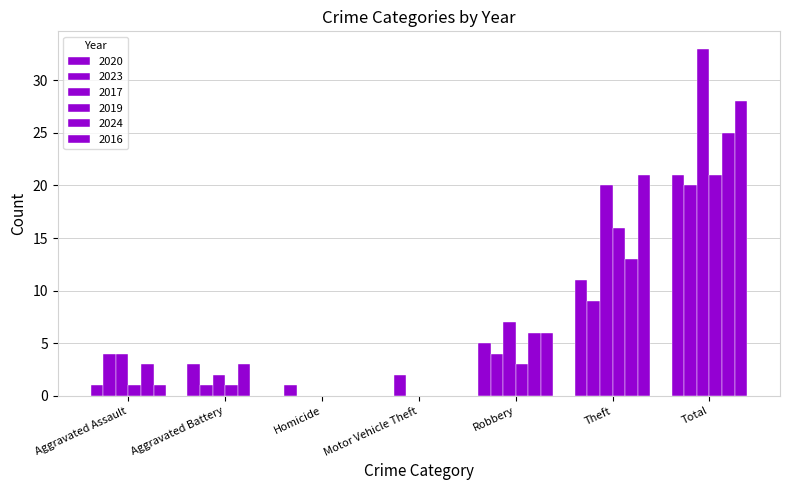

What is the spread (max minus min) of values at Total?

13